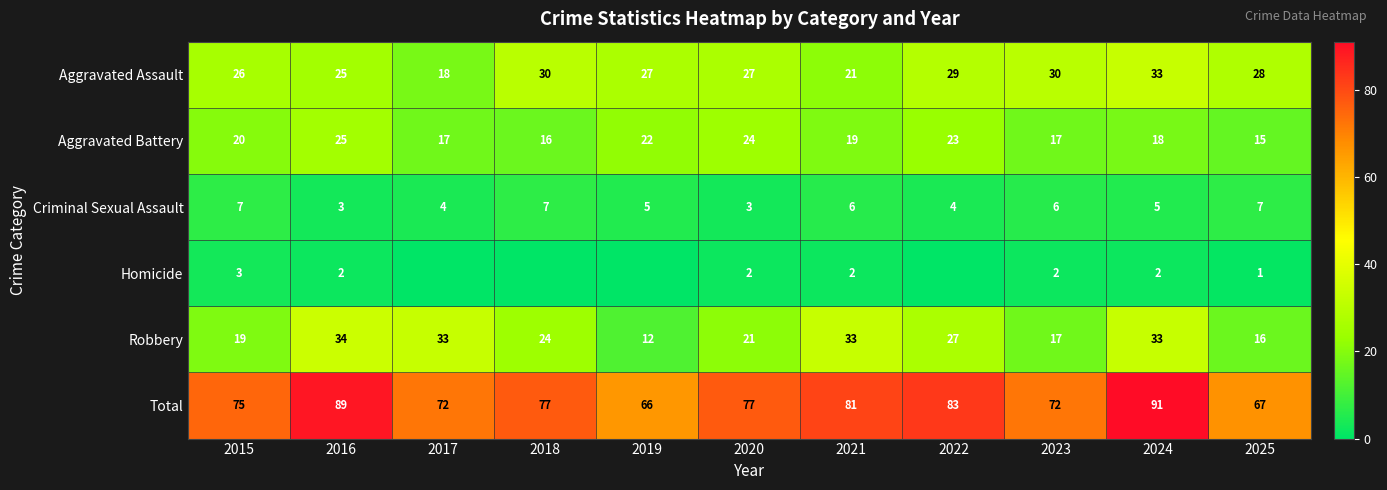

What is the spread (max minus min) of values at 2023?

70